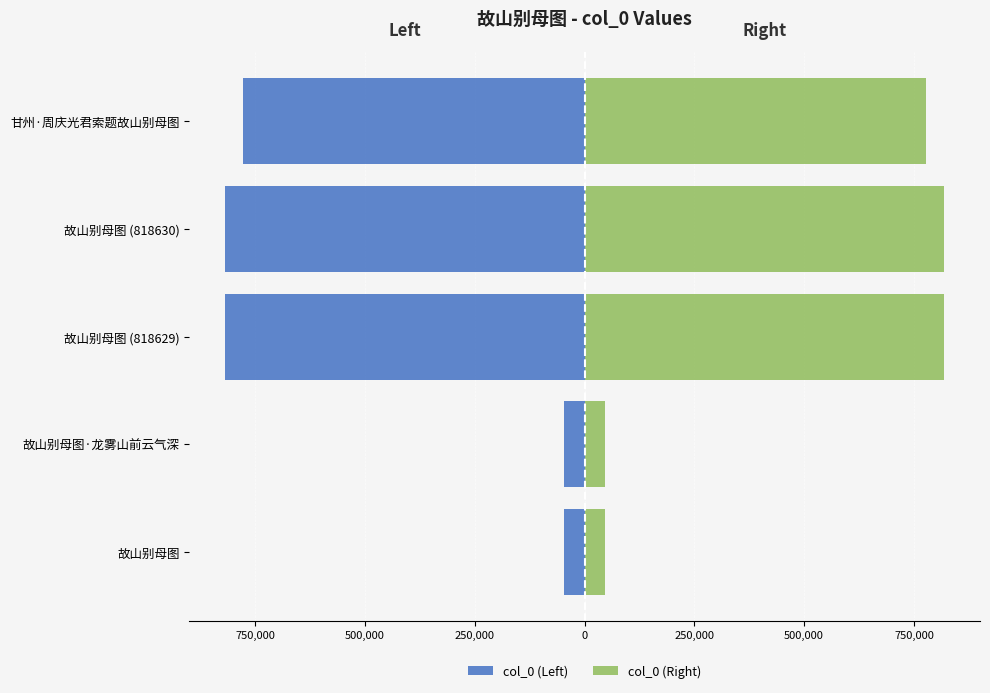

The value of col_0 (Left) at 故山别母图·龙雾山前云气深 is -28541. True or false?

False